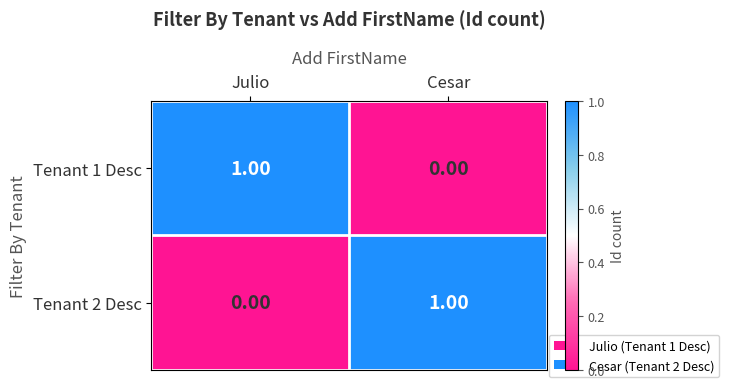

What is the total value across all series at Julio?

1